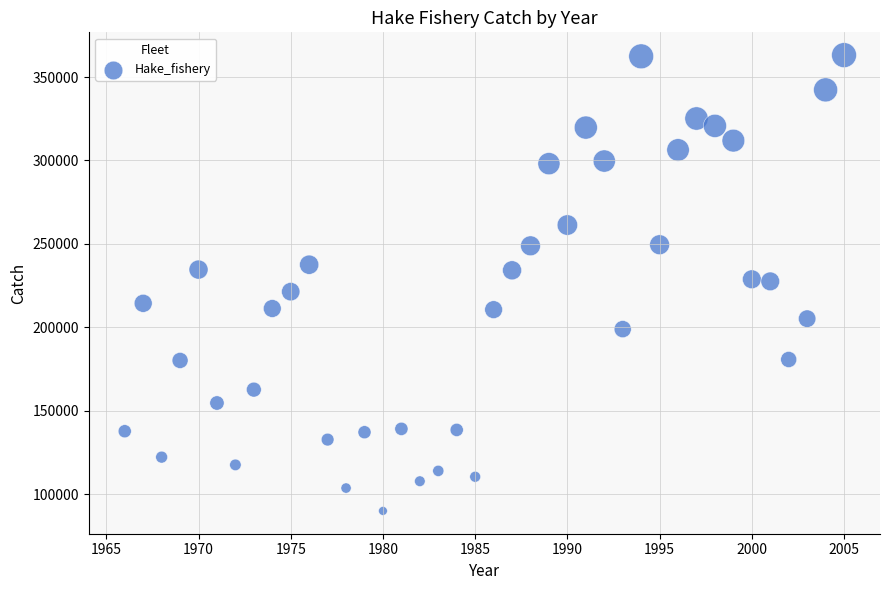

What is the range of X values (max minus min)?

39.0